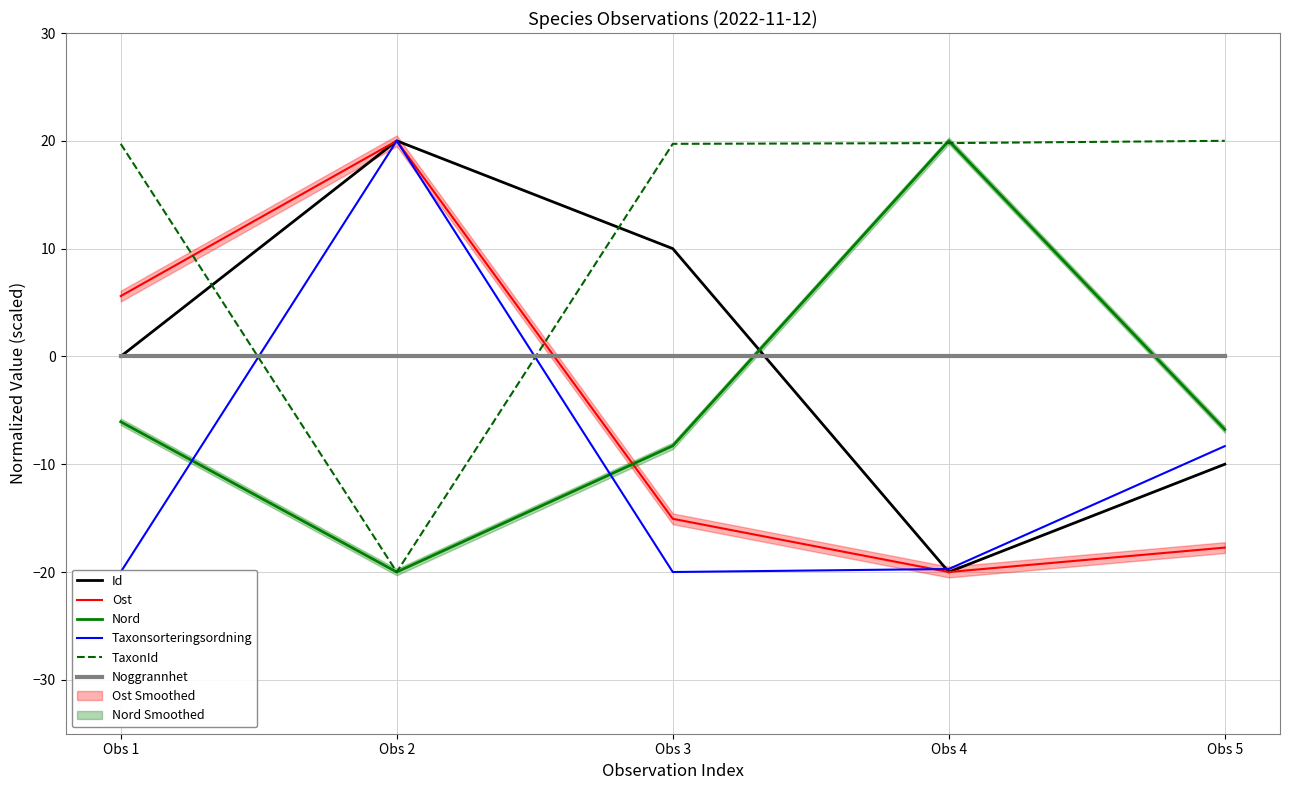

Which label corresponds to the largest value in the chart?

Obs 2